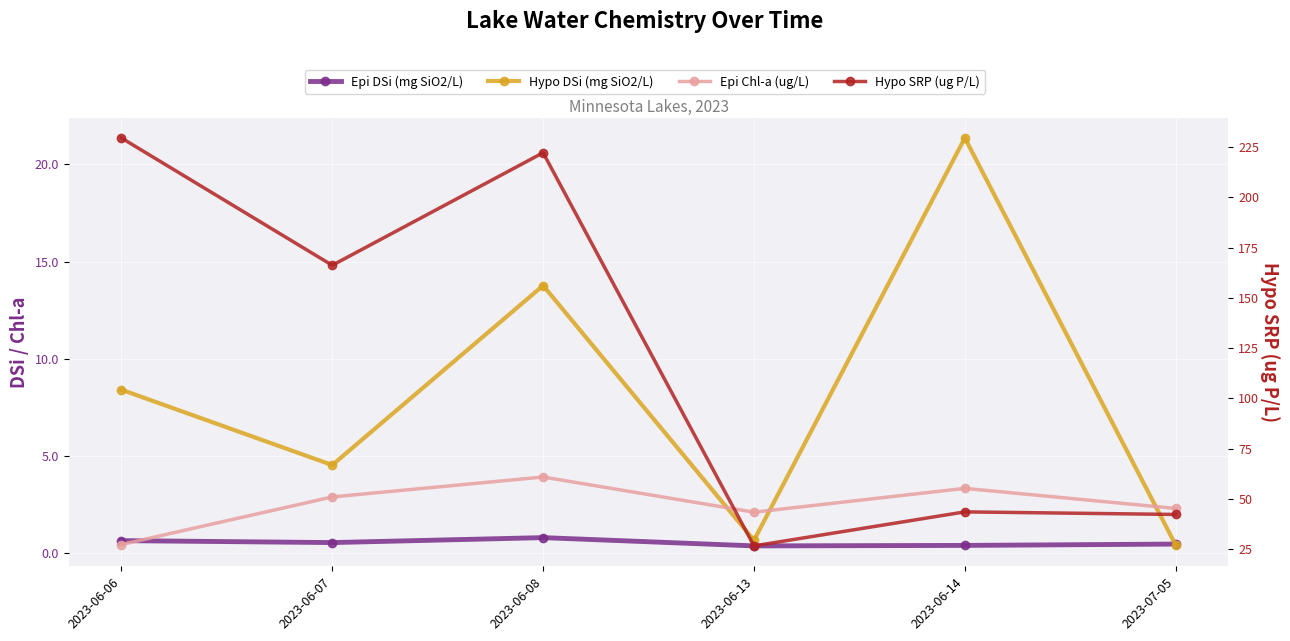

Is it true that Epi Chl-a (ug/L) equals 0.4 at 2023-06-06?

True